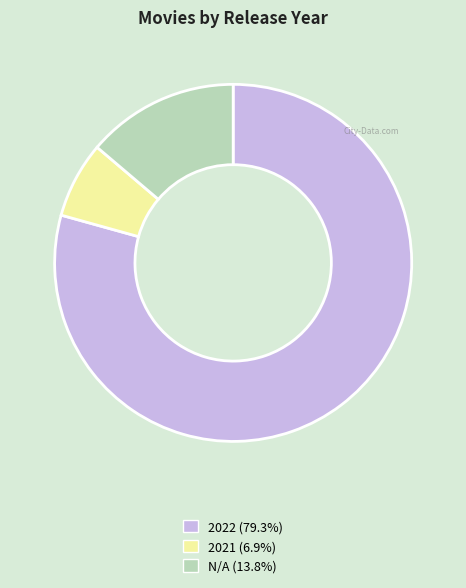

The 2022 slice represents 79% of the pie. True or false?

True